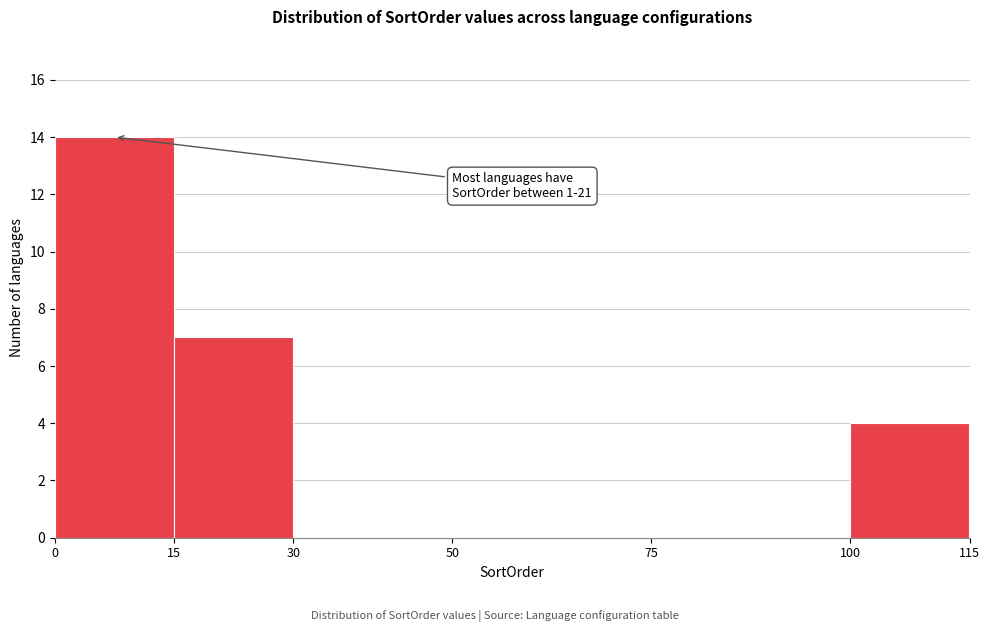

Which range on the x-axis has the tallest bar?

0 to 15